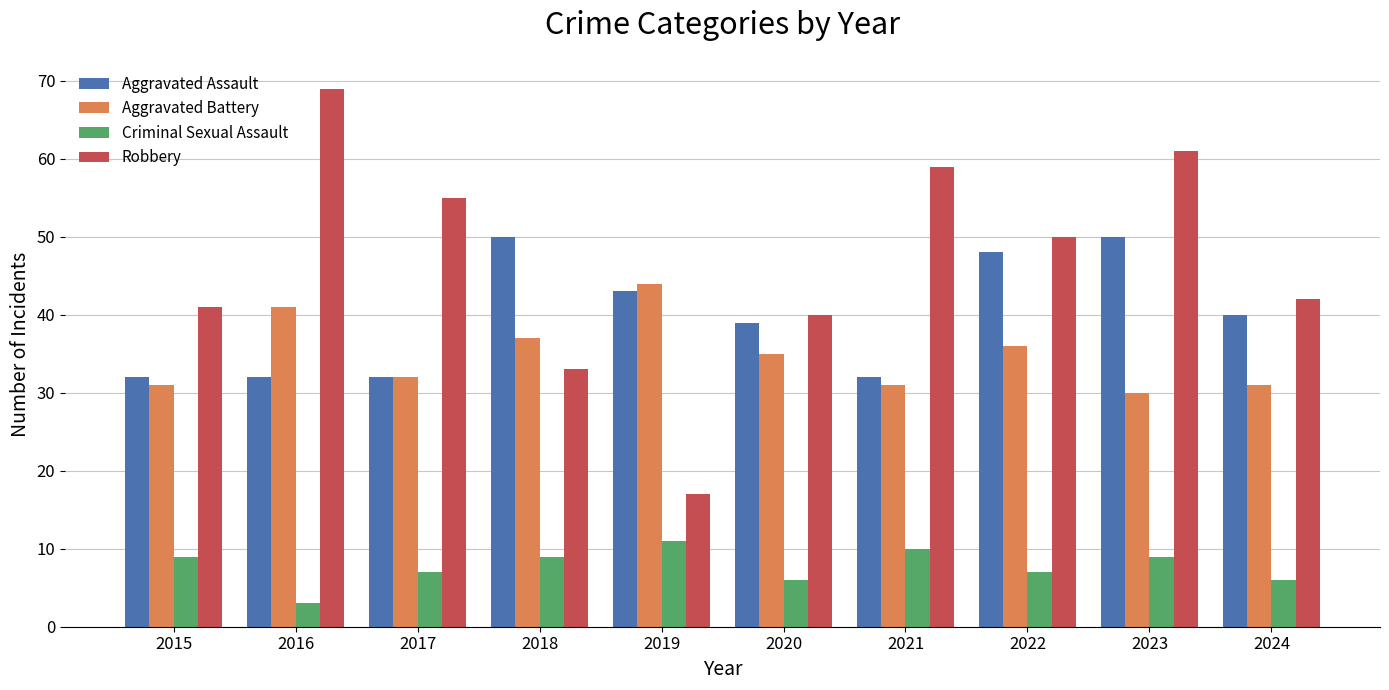

Reading left to right, list all the values displayed in this chart.

Aggravated Assault: 32	32	32	50	43	39	32	48	50	40
Aggravated Battery: 31	41	32	37	44	35	31	36	30	31
Criminal Sexual Assault: 9	3	7	9	11	6	10	7	9	6
Robbery: 41	69	55	33	17	40	59	50	61	42